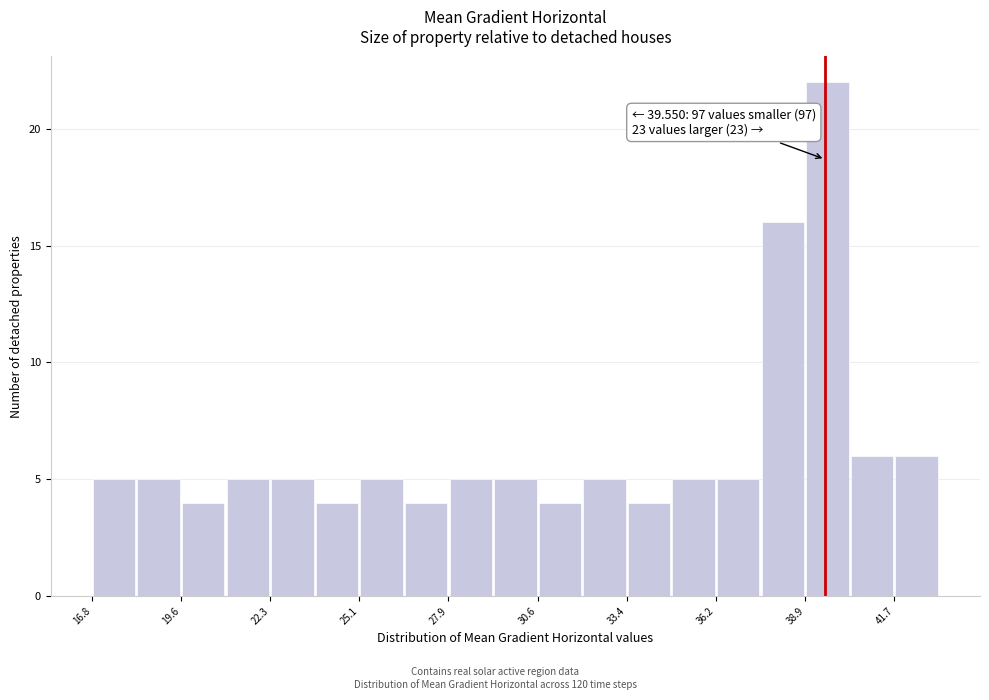

Read against the x-axis, roughly where is the centre of the tallest bar?

39.5